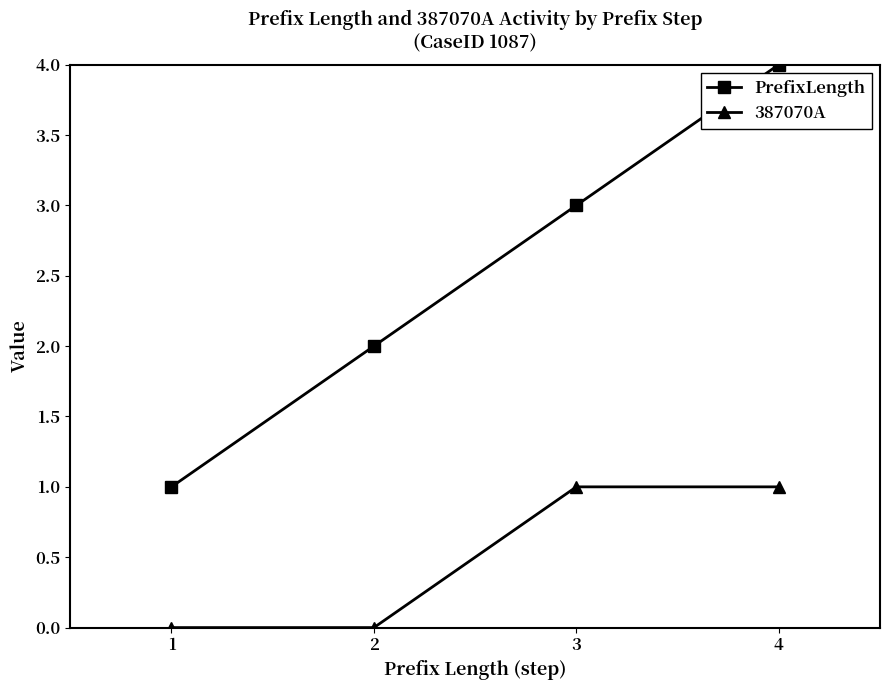

The PrefixLength series shows 2 at 4. True or false?

False